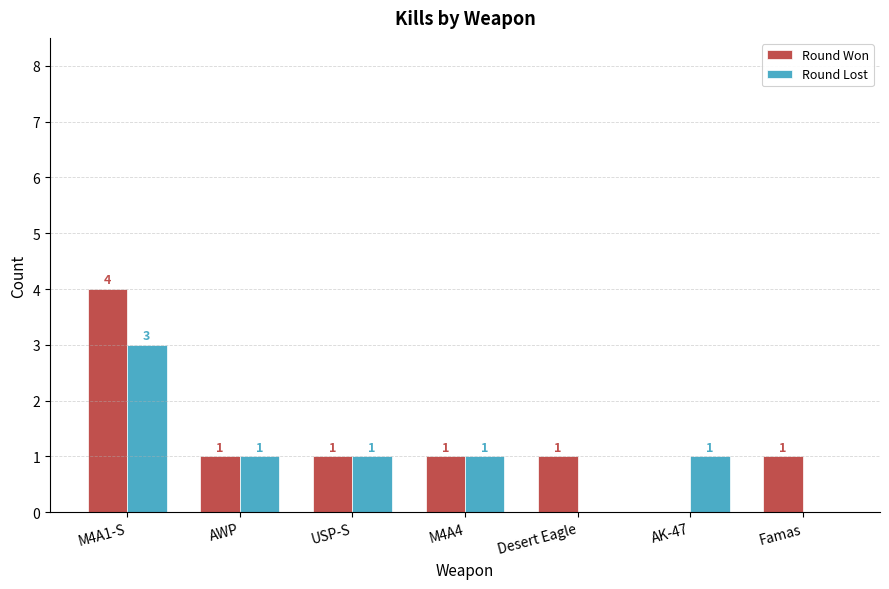

Which category has the highest value across all series?

M4A1-S